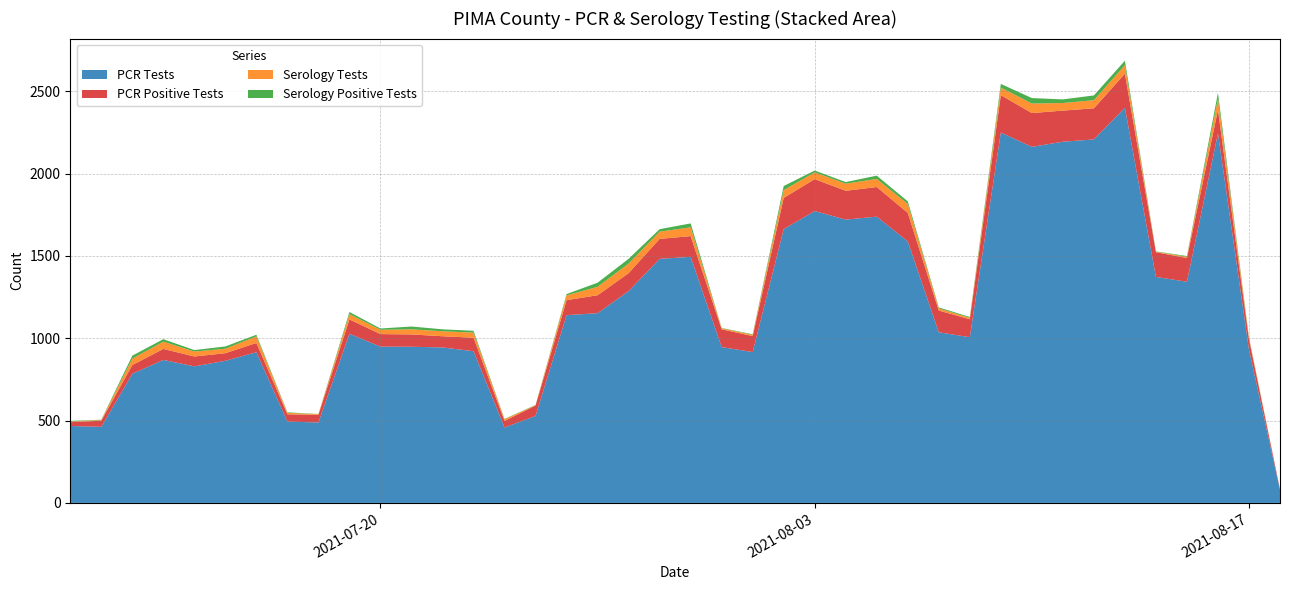

Reading left to right, transcribe all the data shown in this chart.

PCR Tests: 2021-08-18=80	2021-08-17=930	2021-08-16=2244	2021-08-15=1343	2021-08-14=1372	2021-08-13=2399	2021-08-12=2207	2021-08-11=2193	2021-08-10=2162	2021-08-09=2249	2021-08-08=1006	2021-08-07=1036	2021-08-06=1588	2021-08-05=1738	2021-08-04=1720	2021-08-03=1772	2021-08-02=1662	2021-08-01=916	2021-07-31=946	2021-07-30=1494	2021-07-29=1482	2021-07-28=1286	2021-07-27=1152	2021-07-26=1140	2021-07-25=528	2021-07-24=458	2021-07-23=921	2021-07-22=944	2021-07-21=948	2021-07-20=949	2021-07-19=1027	2021-07-18=488	2021-07-17=494	2021-07-16=915	2021-07-15=863	2021-07-14=829	2021-07-13=868	2021-07-12=784	2021-07-11=462	2021-07-10=467
PCR Positive Tests: 2021-08-18=3	2021-08-17=64	2021-08-16=142	2021-08-15=144	2021-08-14=150	2021-08-13=207	2021-08-12=189	2021-08-11=189	2021-08-10=205	2021-08-09=227	2021-08-08=109	2021-08-07=132	2021-08-06=173	2021-08-05=180	2021-08-04=175	2021-08-03=194	2021-08-02=190	2021-08-01=97	2021-07-31=108	2021-07-30=126	2021-07-29=121	2021-07-28=109	2021-07-27=109	2021-07-26=91	2021-07-25=63	2021-07-24=40	2021-07-23=82	2021-07-22=68	2021-07-21=75	2021-07-20=76	2021-07-19=87	2021-07-18=47	2021-07-17=44	2021-07-16=56	2021-07-15=46	2021-07-14=60	2021-07-13=67	2021-07-12=53	2021-07-11=37	2021-07-10=23
Serology Tests: 2021-08-18=0	2021-08-17=9	2021-08-16=69	2021-08-15=8	2021-08-14=3	2021-08-13=52	2021-08-12=49	2021-08-11=46	2021-08-10=58	2021-08-09=46	2021-08-08=9	2021-08-07=13	2021-08-06=54	2021-08-05=49	2021-08-04=43	2021-08-03=41	2021-08-02=47	2021-08-01=8	2021-07-31=6	2021-07-30=53	2021-07-29=44	2021-07-28=58	2021-07-27=51	2021-07-26=29	2021-07-25=2	2021-07-24=10	2021-07-23=31	2021-07-22=30	2021-07-21=31	2021-07-20=26	2021-07-19=32	2021-07-18=4	2021-07-17=9	2021-07-16=40	2021-07-15=27	2021-07-14=30	2021-07-13=44	2021-07-12=39	2021-07-11=4	2021-07-10=5
Serology Positive Tests: 2021-08-18=0	2021-08-17=2	2021-08-16=35	2021-08-15=4	2021-08-14=2	2021-08-13=27	2021-08-12=29	2021-08-11=22	2021-08-10=33	2021-08-09=22	2021-08-08=5	2021-08-07=6	2021-08-06=16	2021-08-05=20	2021-08-04=10	2021-08-03=11	2021-08-02=25	2021-08-01=3	2021-07-31=2	2021-07-30=24	2021-07-29=15	2021-07-28=29	2021-07-27=25	2021-07-26=8	2021-07-25=2	2021-07-24=2	2021-07-23=11	2021-07-22=12	2021-07-21=17	2021-07-20=8	2021-07-19=13	2021-07-18=1	2021-07-17=3	2021-07-16=10	2021-07-15=14	2021-07-14=9	2021-07-13=15	2021-07-12=18	2021-07-11=2	2021-07-10=3